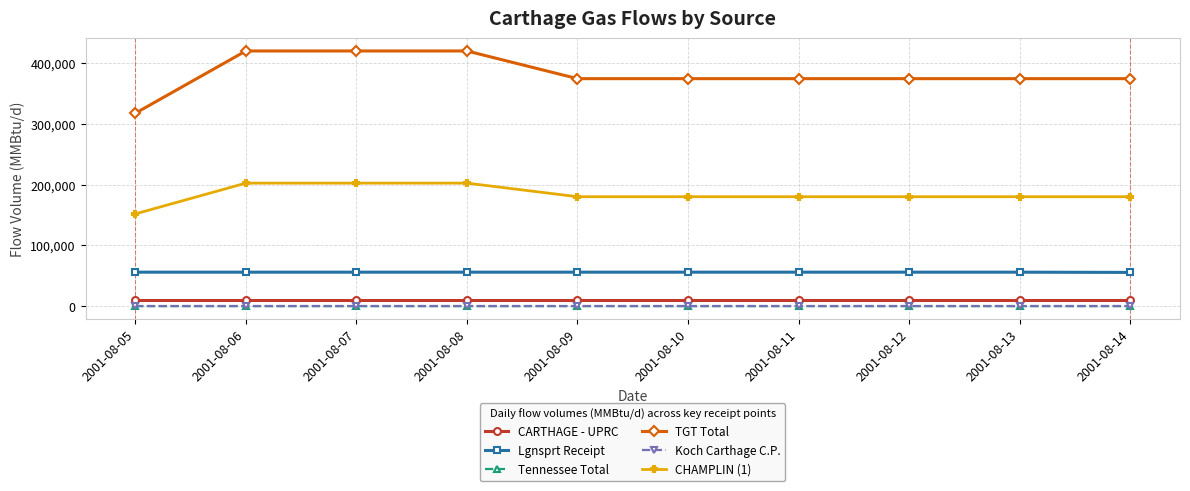

The value of TGT Total at 2001-08-13 is 120696. True or false?

False